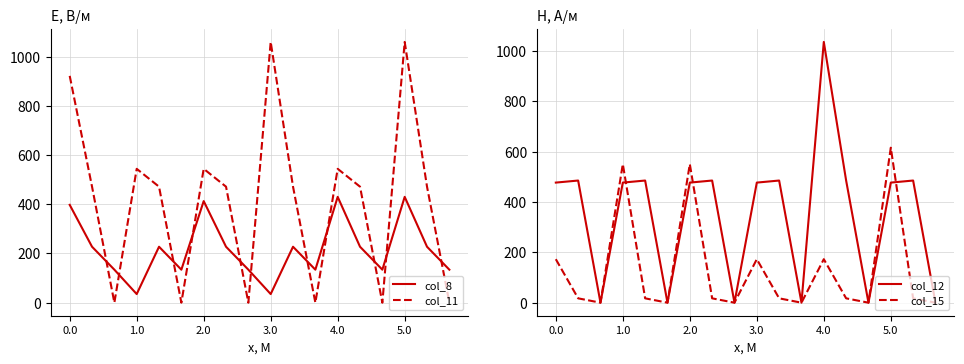

At how many categories does at least one series exceed 269?

12